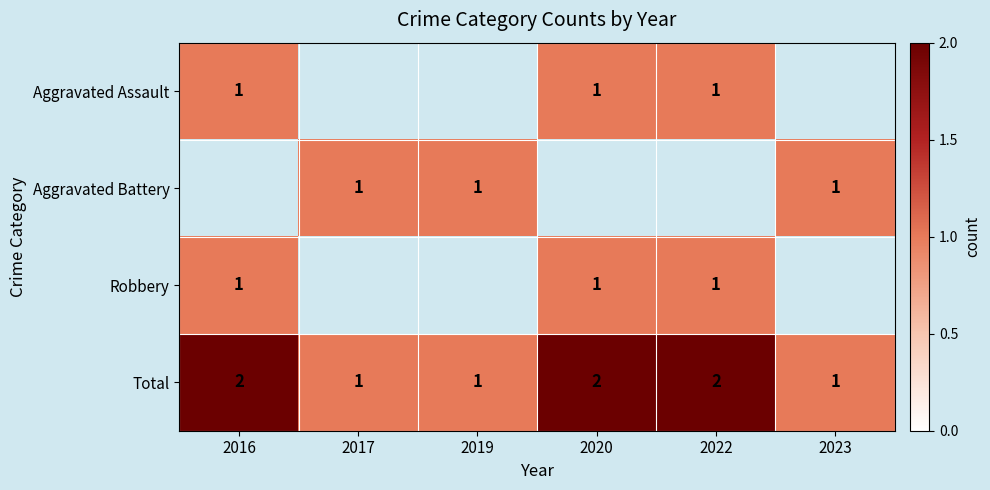

Count the Total values in the range 1 to 2.

6